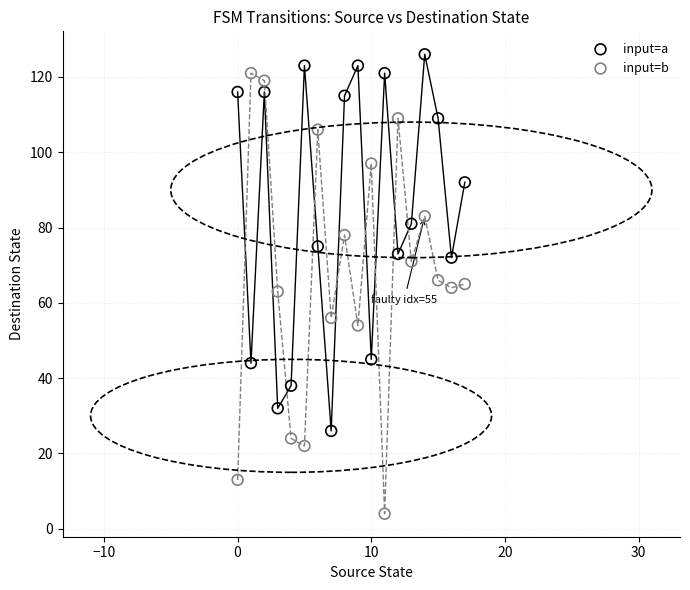

What are all the series names shown in the legend?

input=a, input=b